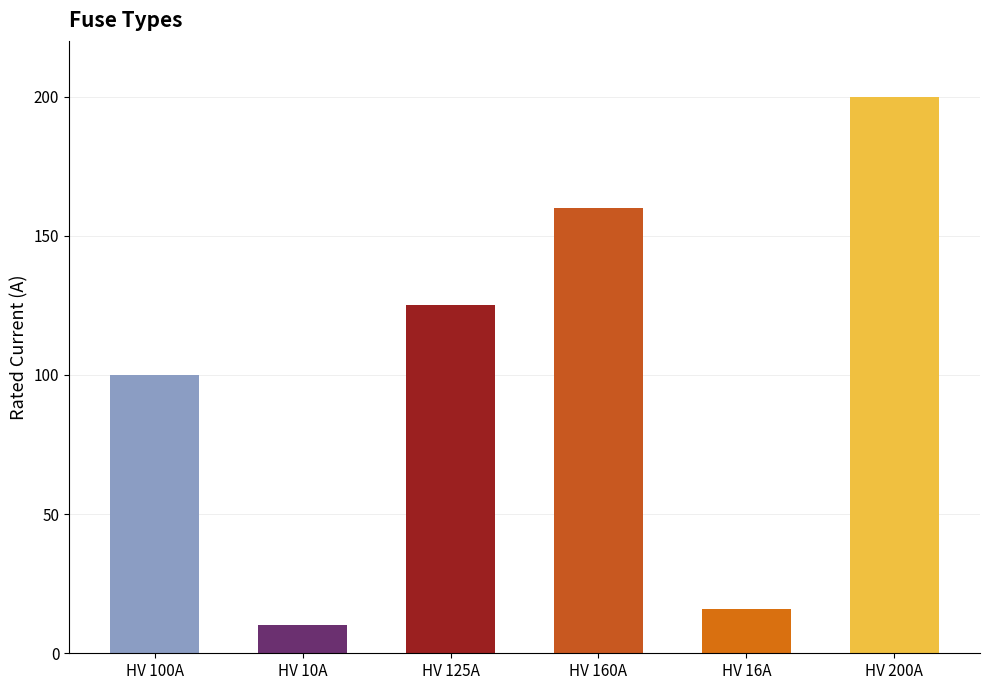

What is the maximum value shown in the chart?

200